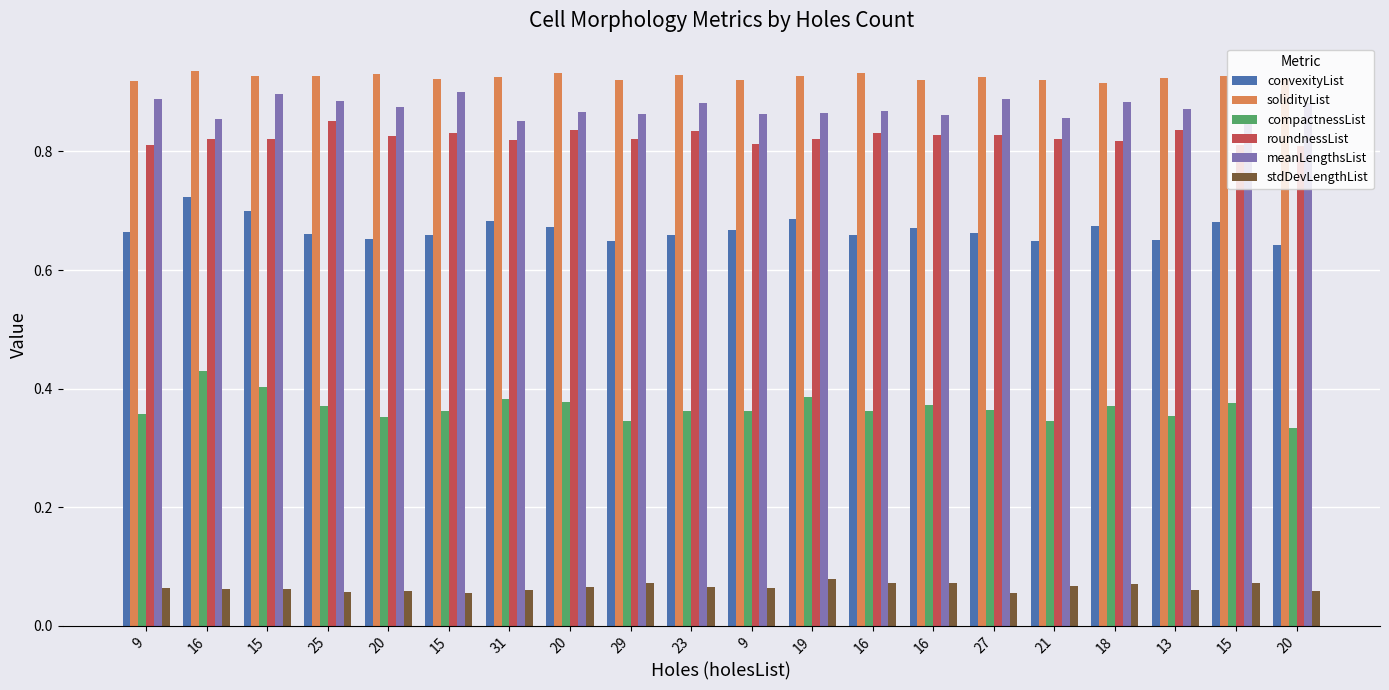

Which category has the lowest value in the convexityList series?

20